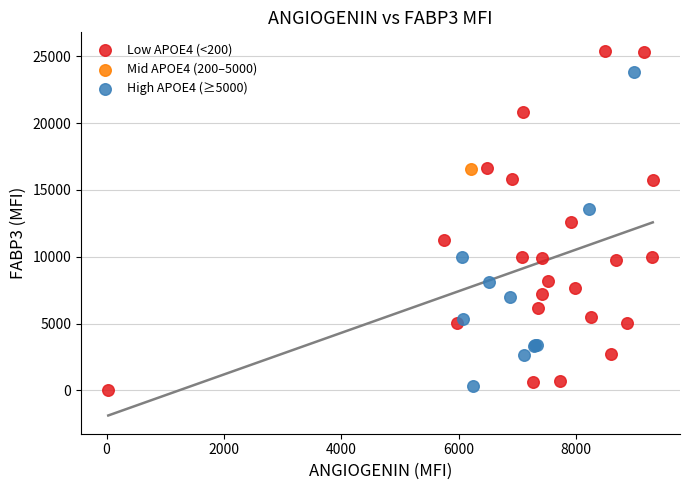

What are all the series names shown in the legend?

Low APOE4 (<200), Mid APOE4 (200–5000), High APOE4 (≥5000)